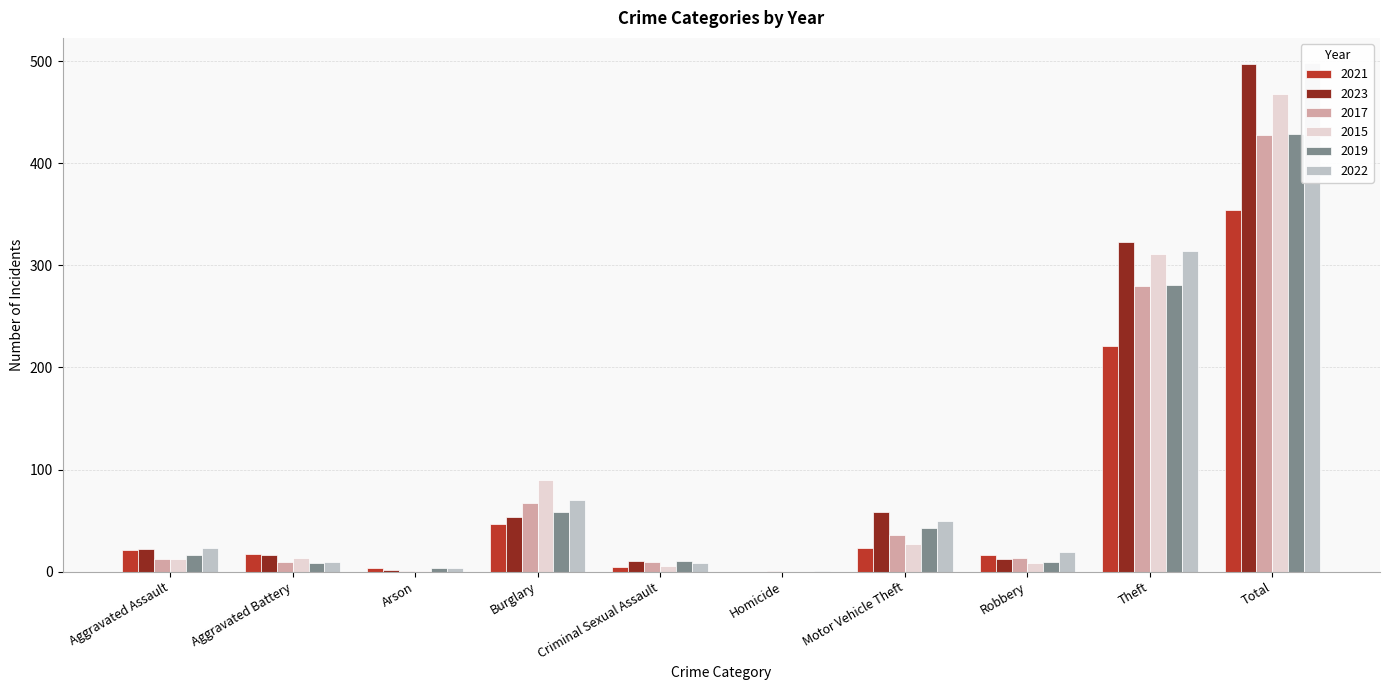

How many positive values does the 2019 series have?

9